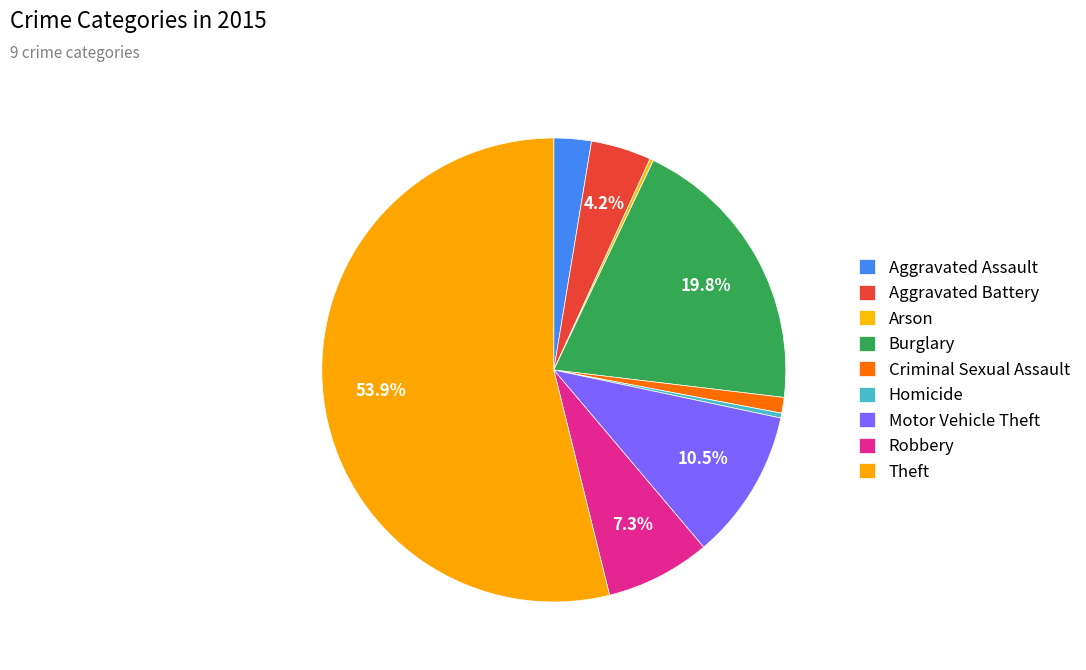

How many slices are in this pie chart?

9